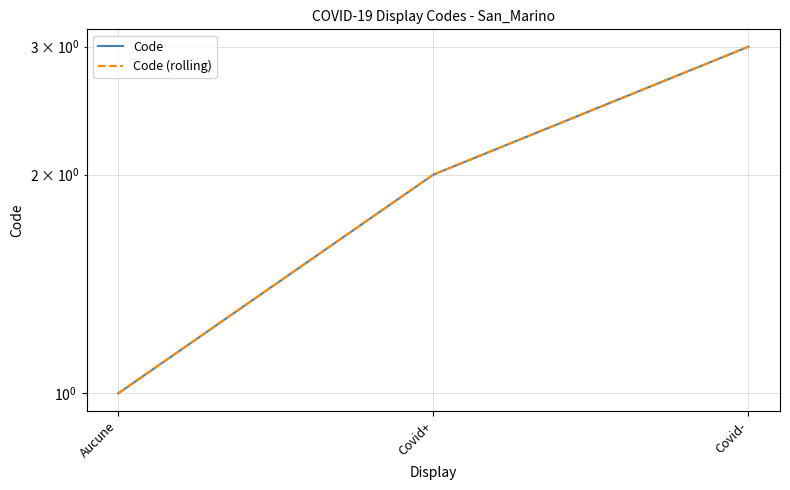

Which category has the lowest value in the Code series?

Aucune